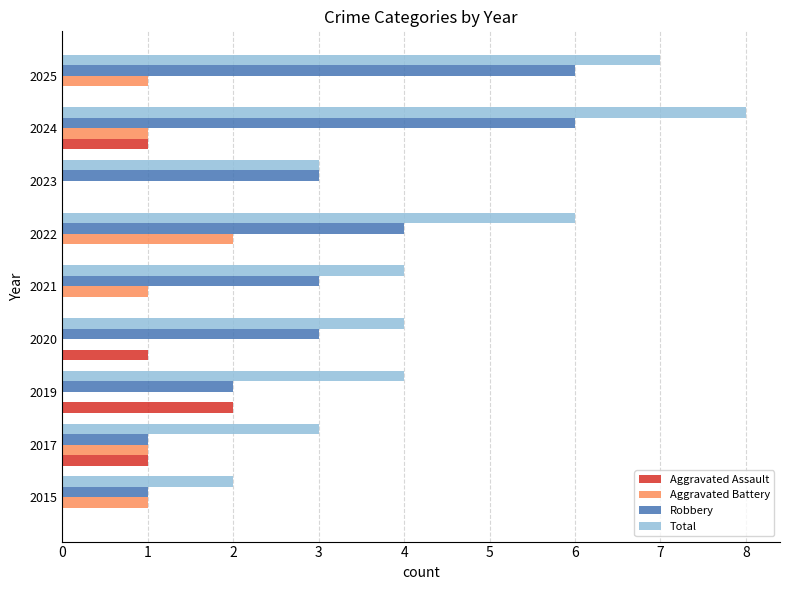

What is the sum of all Aggravated Battery values?

7